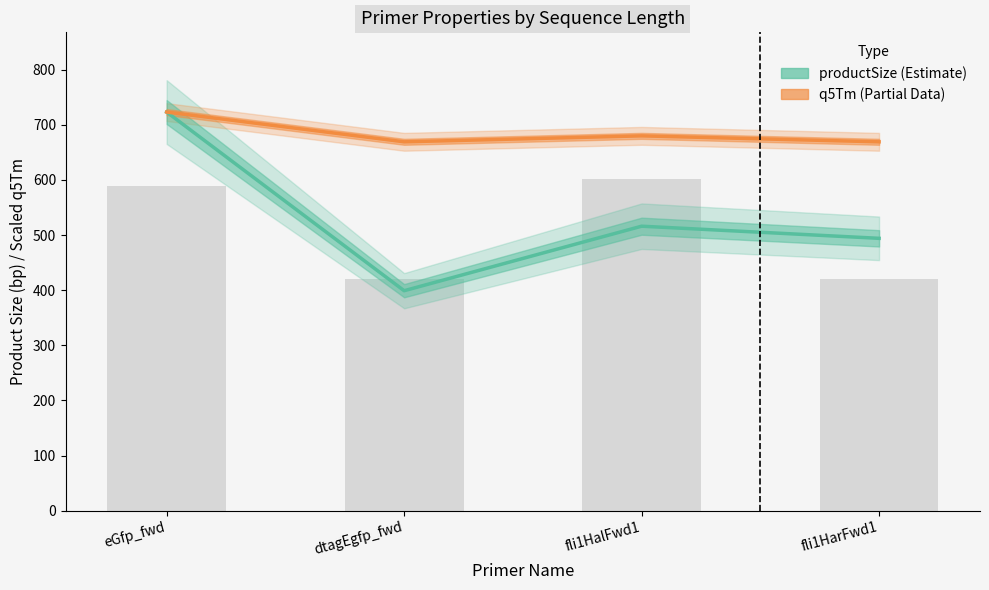

Which series has the largest total across all categories?

q5Tm (scaled)